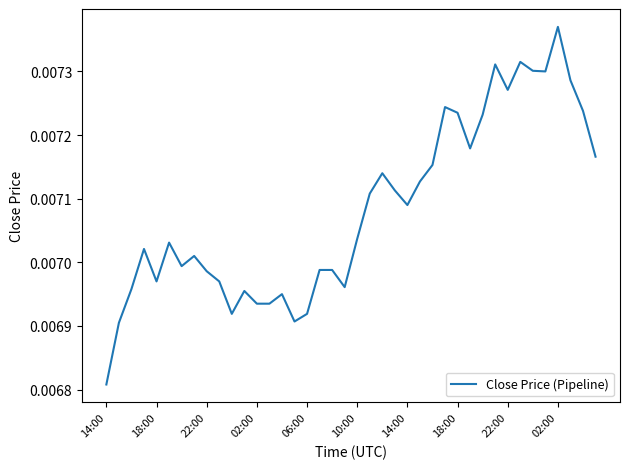

Is this an area chart (filled region under the line)?

No